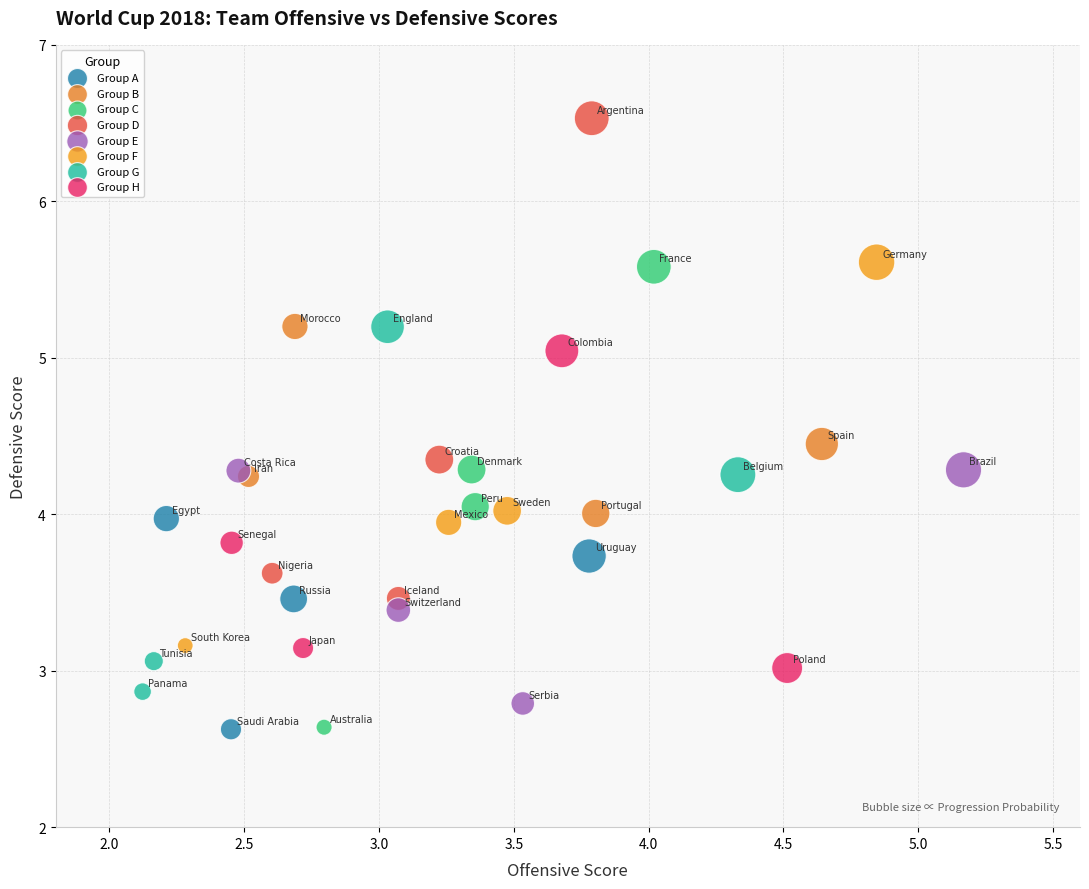

Which series has the largest Y range (max minus min)?

Group D